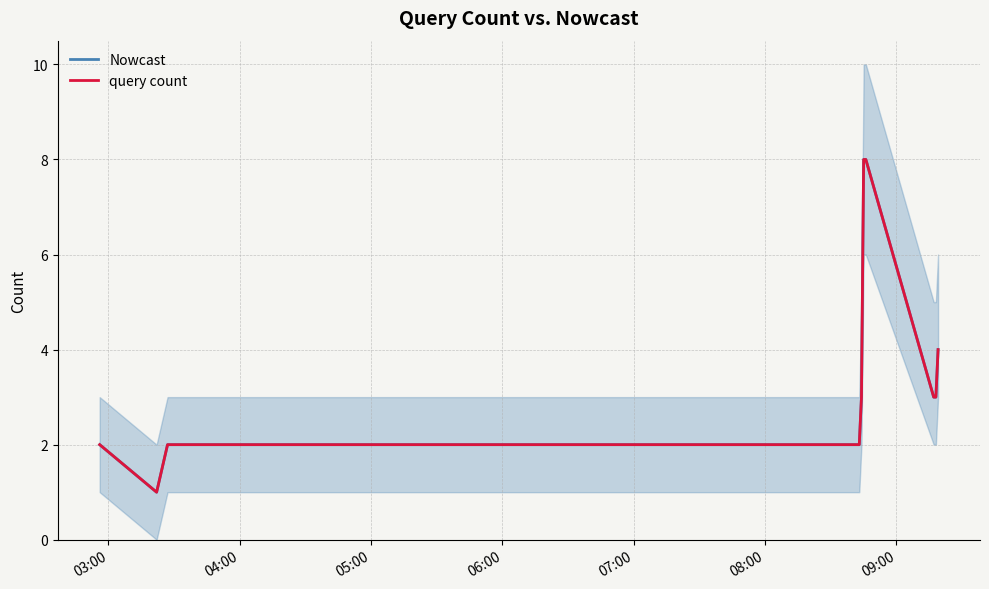

What is the minimum value shown in the chart?

1